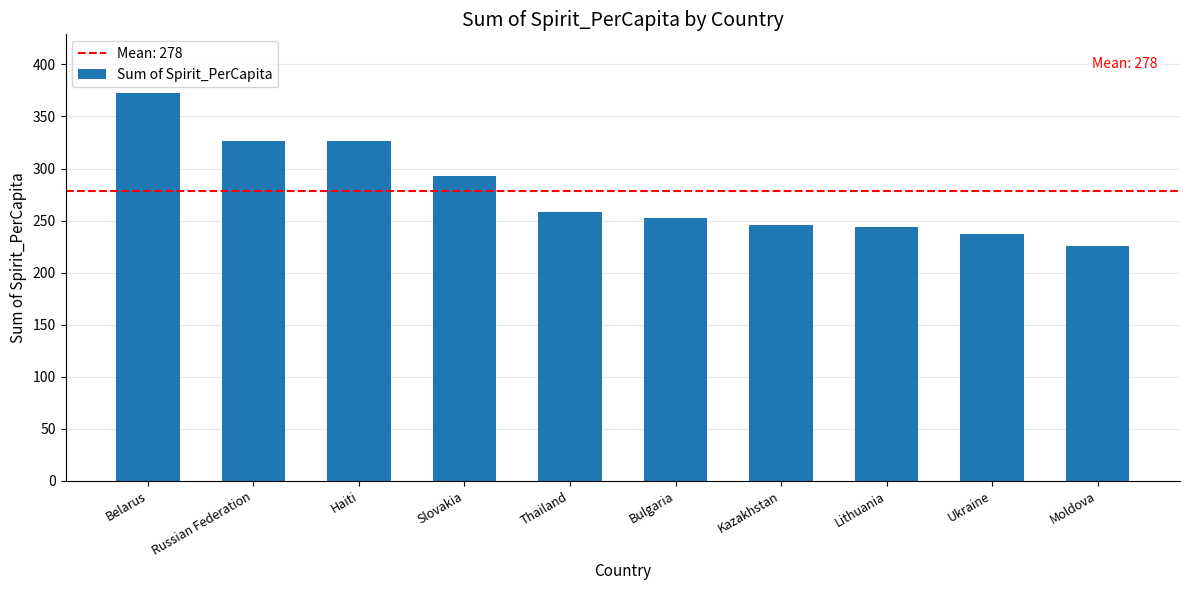

Which label corresponds to the smallest value in the chart?

Moldova